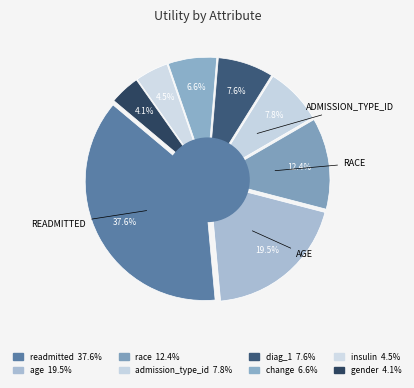

To the nearest percent, what percentage of the pie is gender?

4%